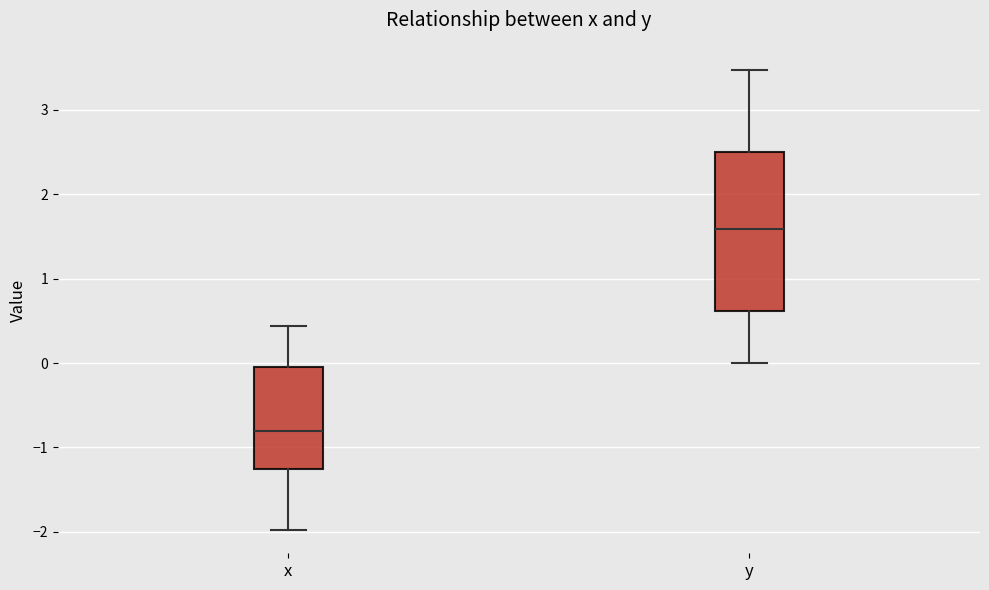

Comparing the boxes themselves (not the whiskers), which one is the tallest?

y